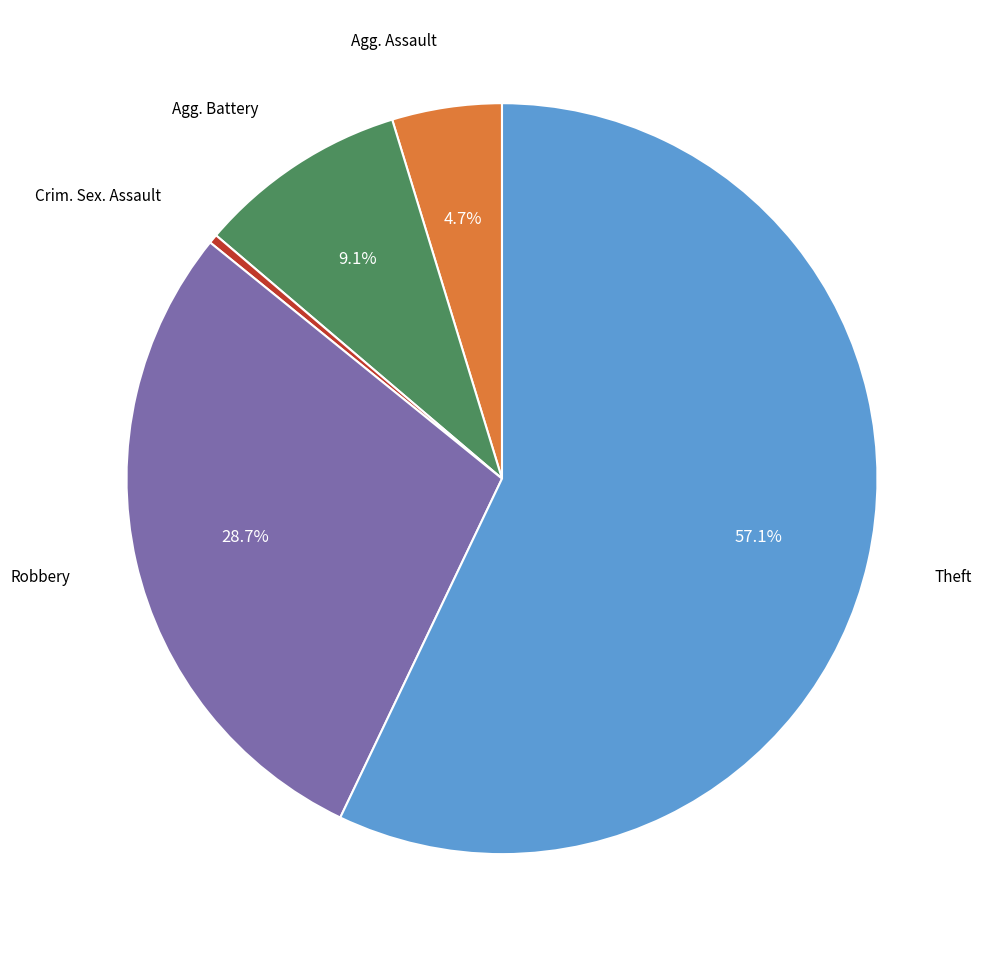

Is there any slice that represents more than half of the pie?

Yes